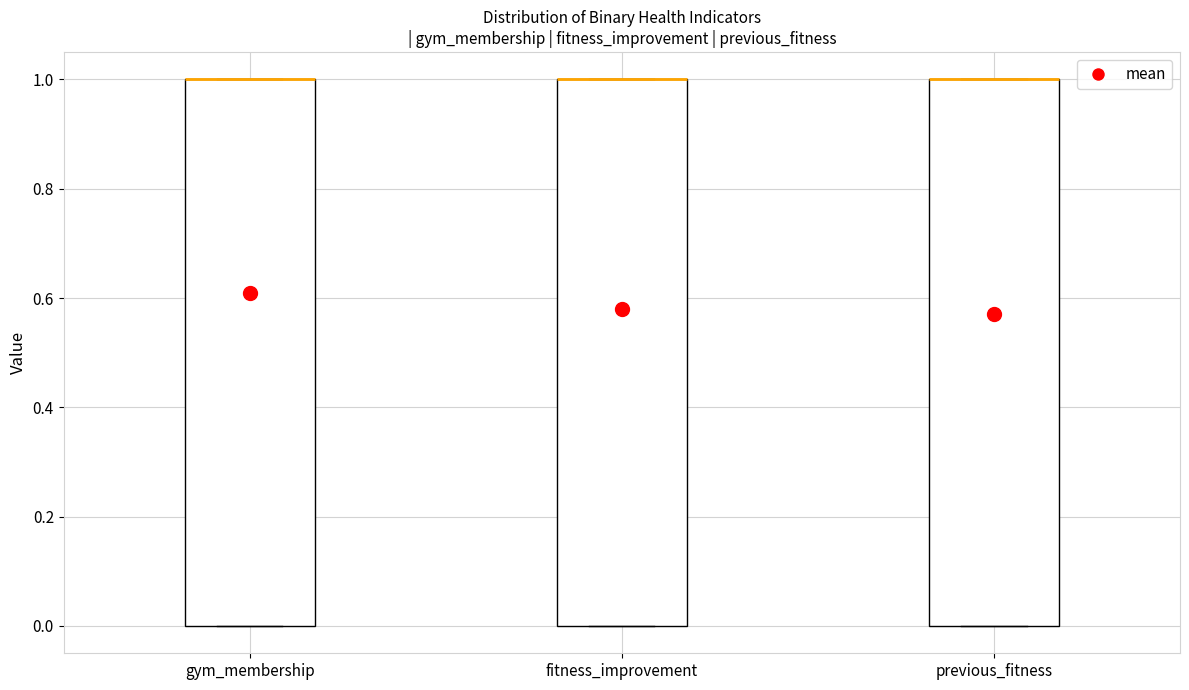

Reading left to right, transcribe this box plot: for each box, give where its median line is, the range the box spans, and where its two whiskers end, as read against the y-axis. The values are not printed on the chart, so give them approximately, as read against the axis.

gym_membership: median 1 (drawn on the box's upper edge), box 0 to 1, whiskers 0 to 1
fitness_improvement: median 1 (drawn on the box's upper edge), box 0 to 1, whiskers 0 to 1
previous_fitness: median 1 (drawn on the box's upper edge), box 0 to 1, whiskers 0 to 1